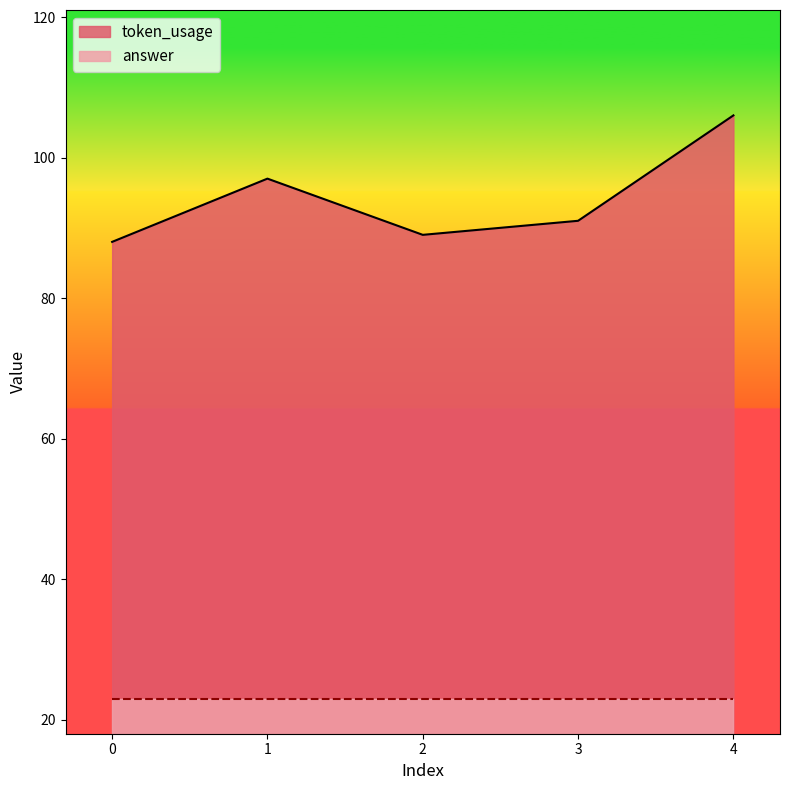

What is the ratio of the value at 4 to the value at 2?

1.2